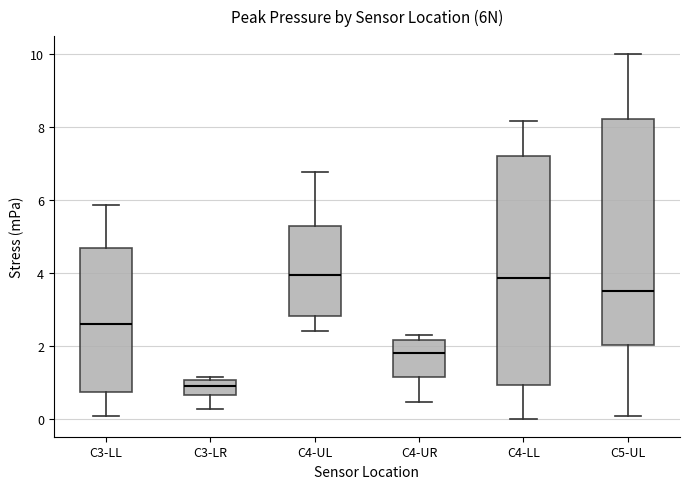

Reading left to right, transcribe this box plot: for each box, give where its median line is, the range the box spans, and where its two whiskers end, as read against the y-axis. The values are not printed on the chart, so give them approximately, as read against the axis.

C3-LL: median 2.6, box 0.8 to 4.6, whiskers 0.0 to 5.8
C3-LR: median 0.8, box 0.6 to 1.0, whiskers 0.2 to 1.2
C4-UL: median 4.0, box 2.8 to 5.2, whiskers 2.4 to 6.8
C4-UR: median 1.8, box 1.2 to 2.2, whiskers 0.4 to 2.2 (just above the box's upper edge)
C4-LL: median 3.8, box 1.0 to 7.2, whiskers 0.0 to 8.2
C5-UL: median 3.6, box 2.0 to 8.2, whiskers 0.0 to 10.0